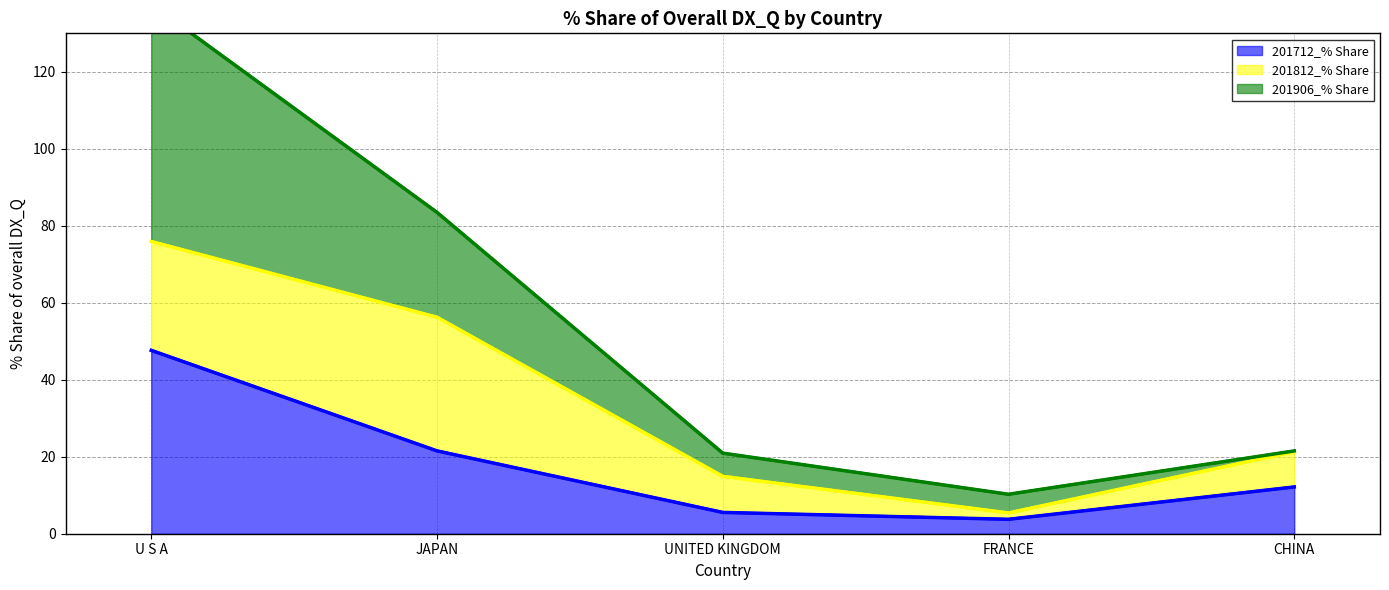

Rank the categories by 201712_% Share value from highest to lowest.

U S A, JAPAN, CHINA, UNITED KINGDOM, FRANCE